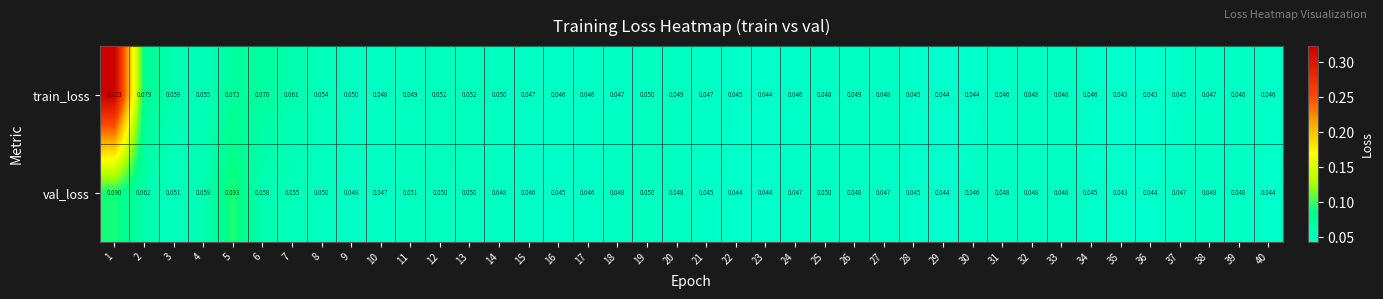

List the series in order of their peak value, highest first.

train_loss, val_loss